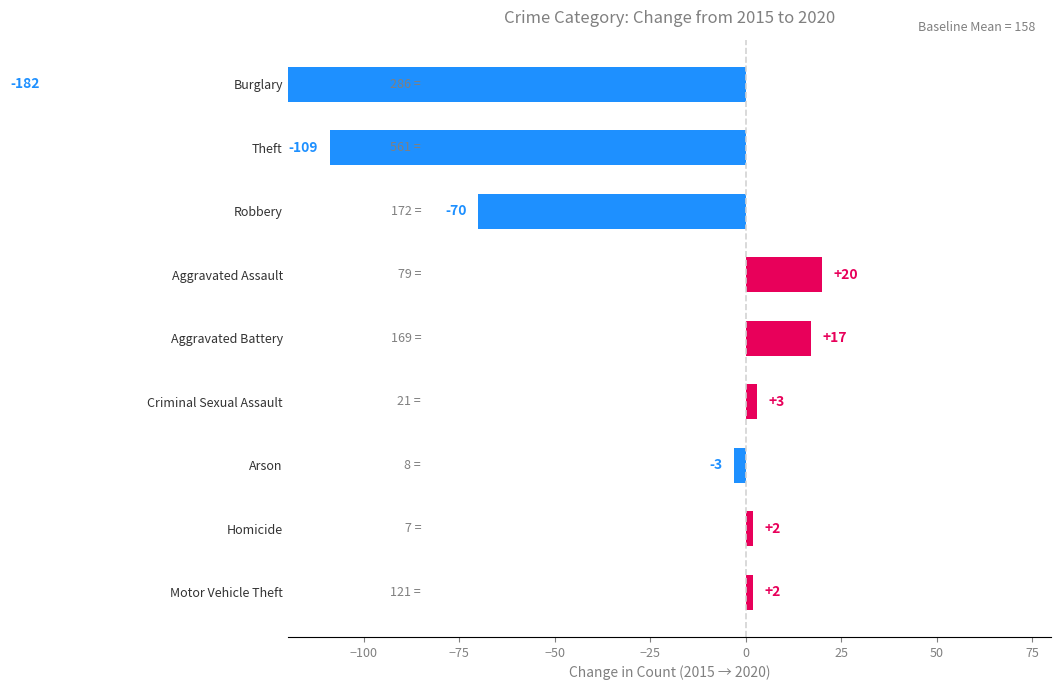

Does the chart contain stacked bars?

No